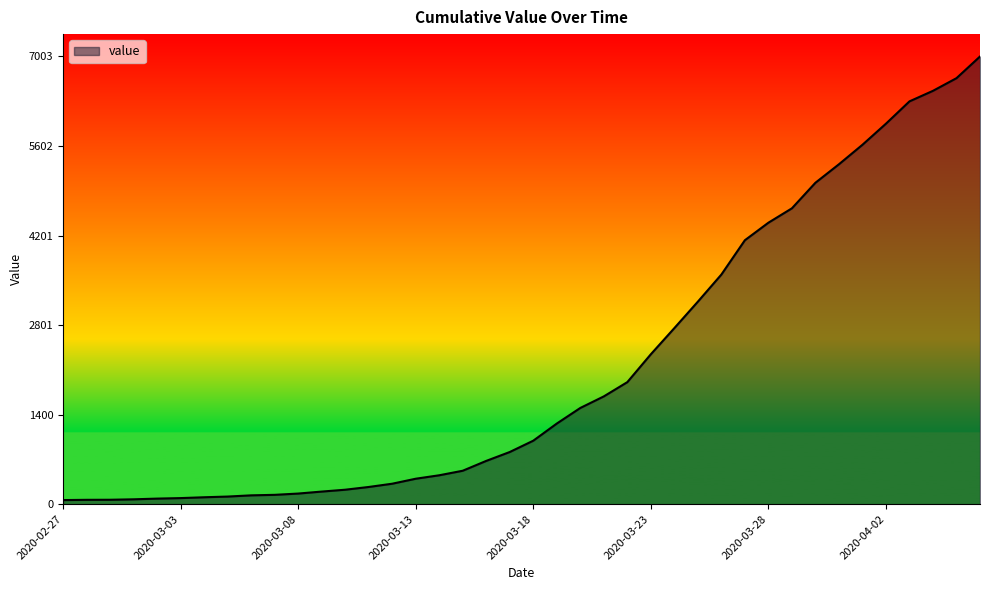

What is the maximum value shown in the chart?

7003